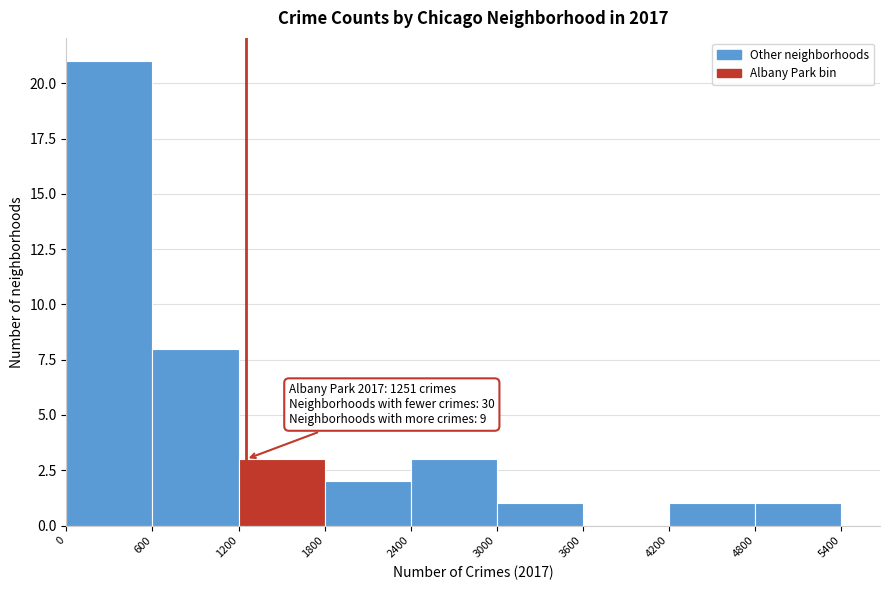

Which range on the x-axis has the tallest bar?

0 to 600